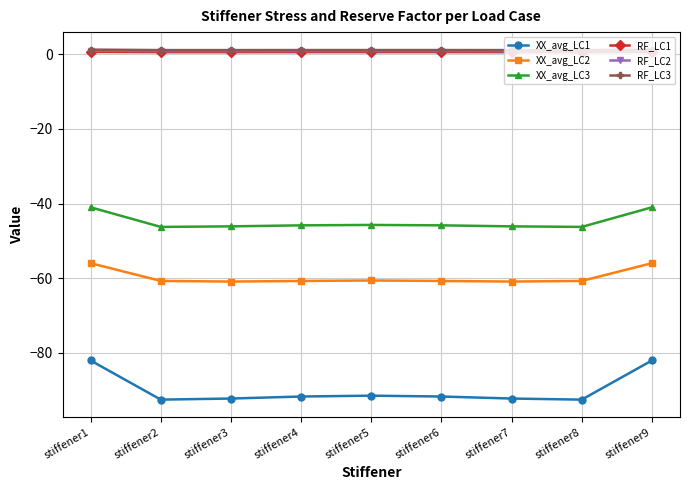

True or false: RF_LC3 and XX_avg_LC2 intersect in this chart.

False